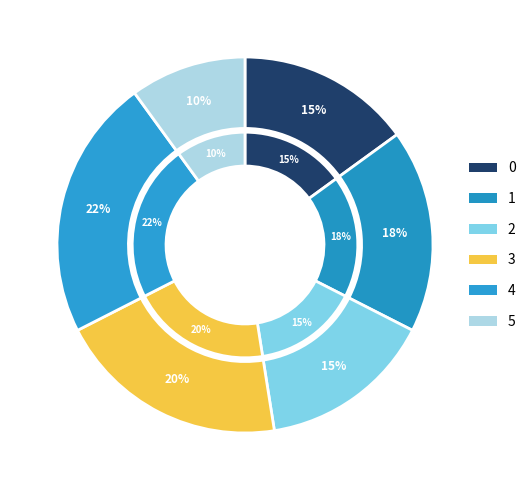

Is it true that 0 is 20% of the pie?

False